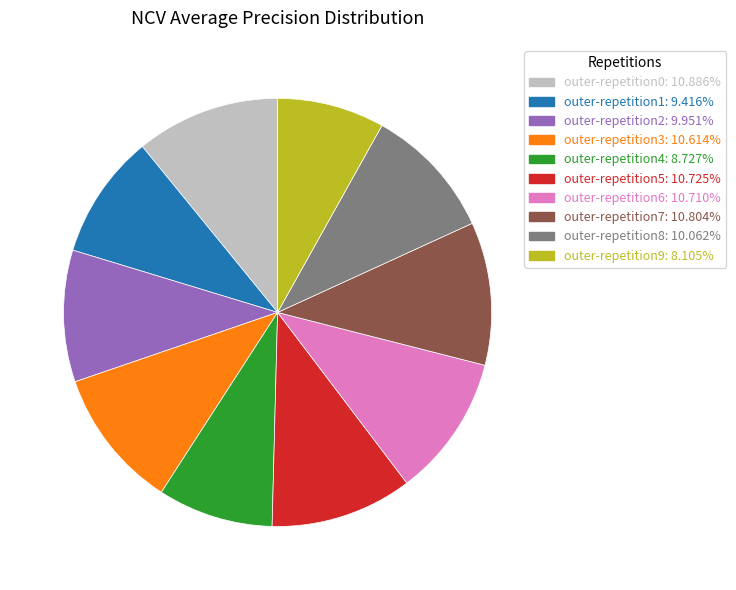

Which slice is the smallest?

outer-repetition9